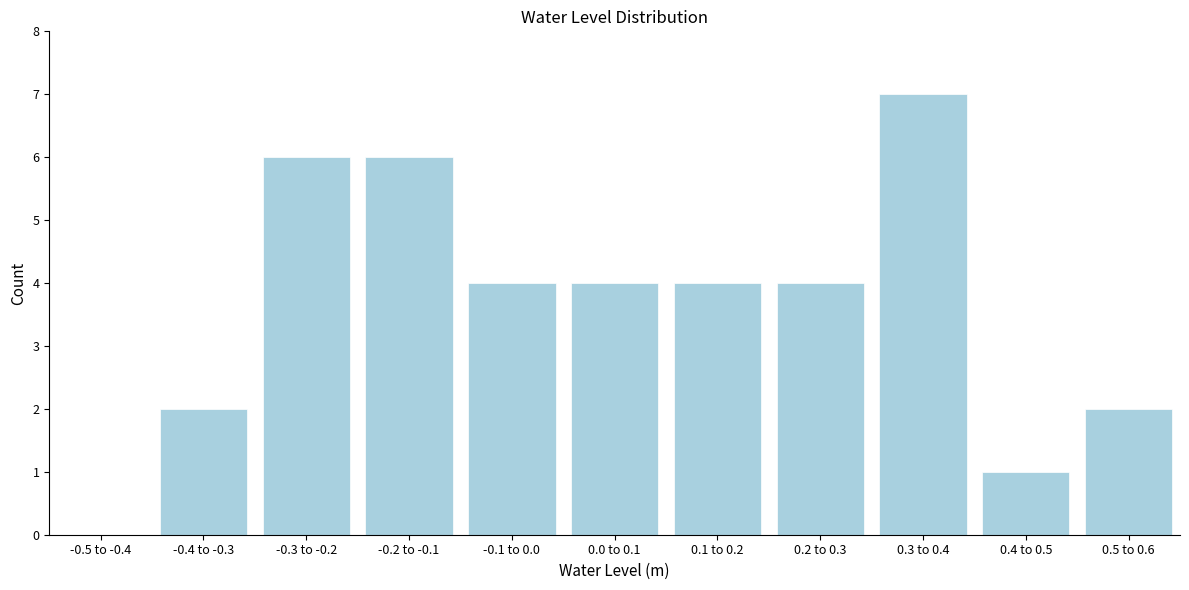

Reading left to right, transcribe all the data shown in this chart.

-0.5 to -0.4=0	-0.4 to -0.3=2	-0.3 to -0.2=6	-0.2 to -0.1=6	-0.1 to 0.0=4	0.0 to 0.1=4	0.1 to 0.2=4	0.2 to 0.3=4	0.3 to 0.4=7	0.4 to 0.5=1	0.5 to 0.6=2